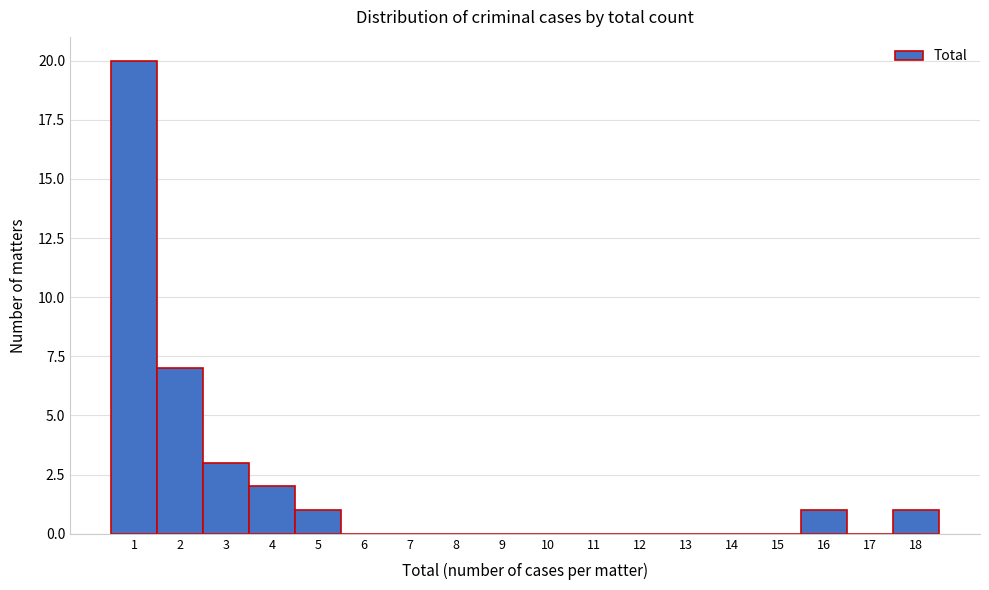

Which range on the x-axis has the tallest bar?

0.5 to 1.5